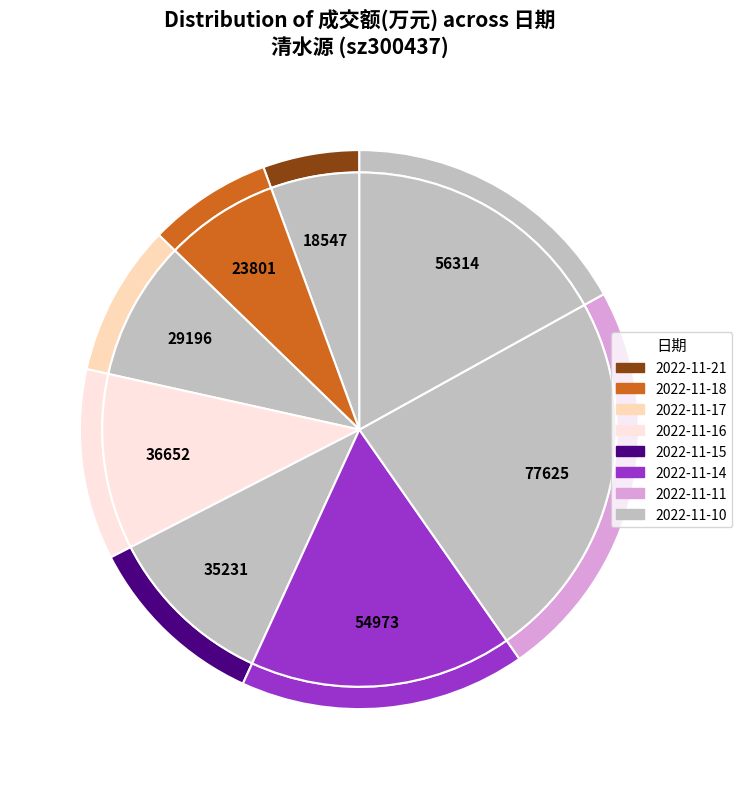

Which category has the smallest portion of the pie?

2022-11-21